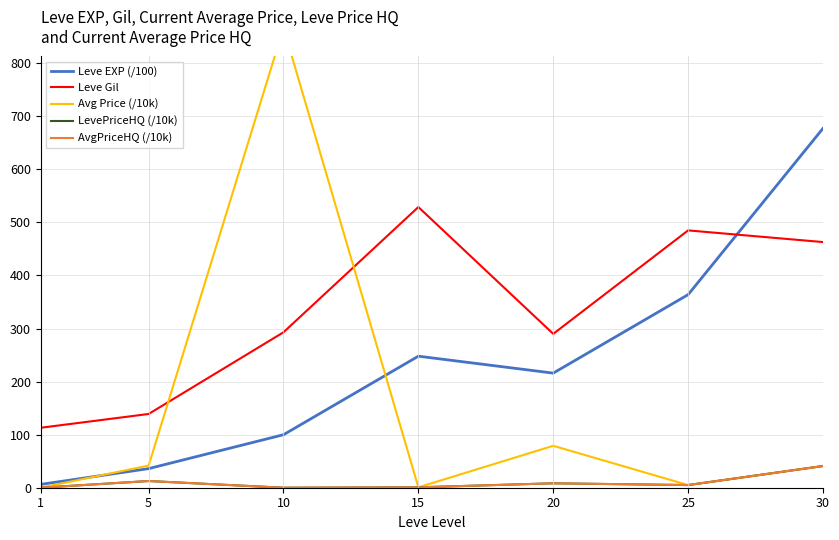

List the series in order of their peak value, highest first.

Avg Price (/10k), Leve EXP (/100), Leve Gil, LevePriceHQ (/10k), AvgPriceHQ (/10k)